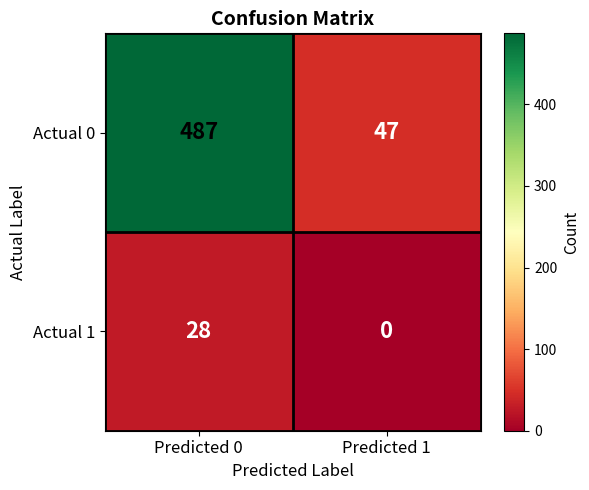

List the series in order of their overall mean, highest first.

Actual 0, Actual 1